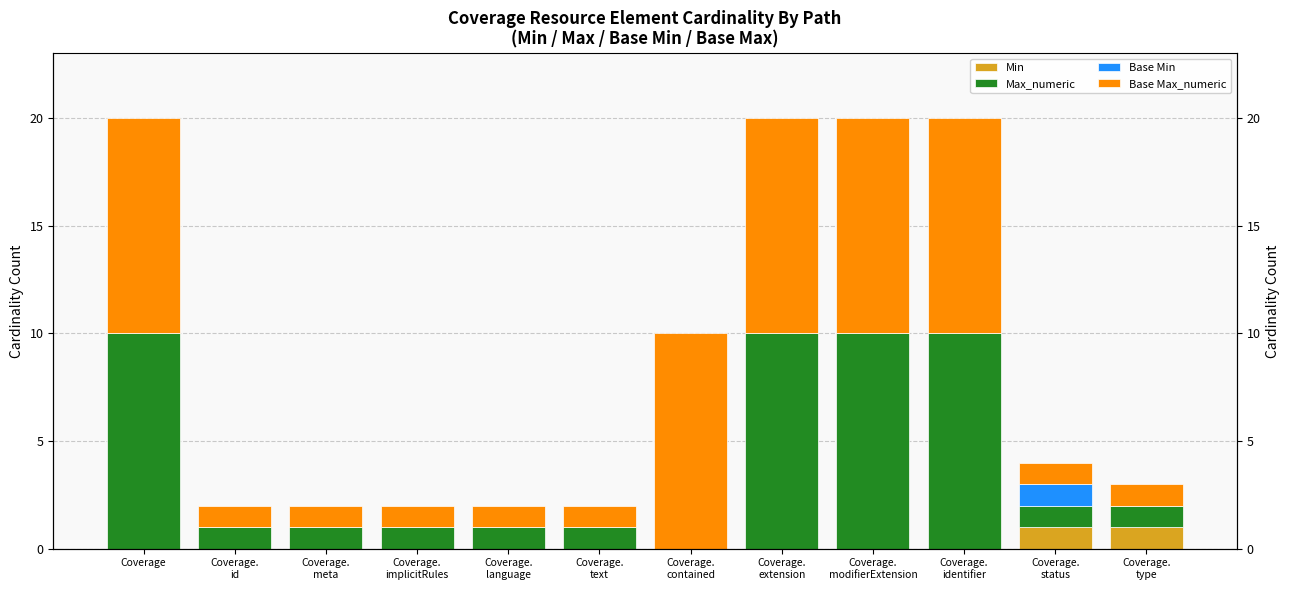

Which series has the widest spread of values?

Max_numeric